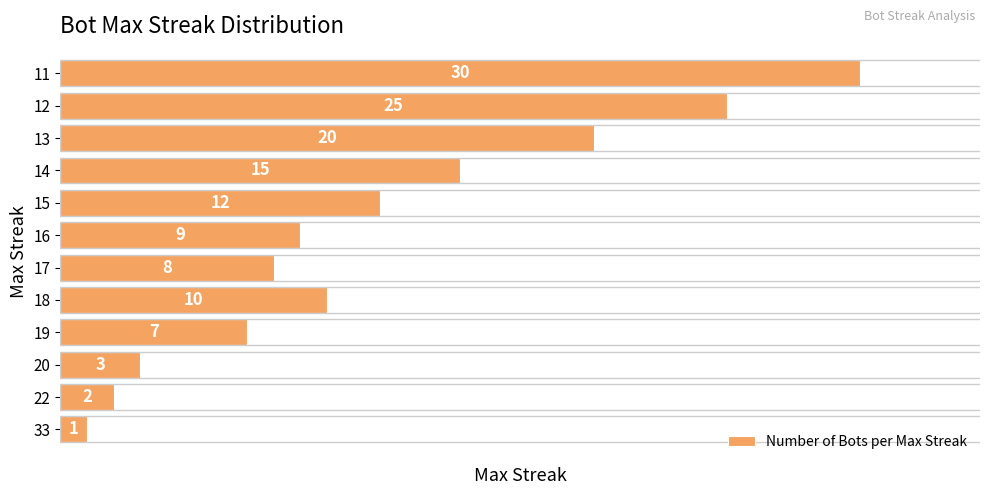

How many data points are less than 10?

6